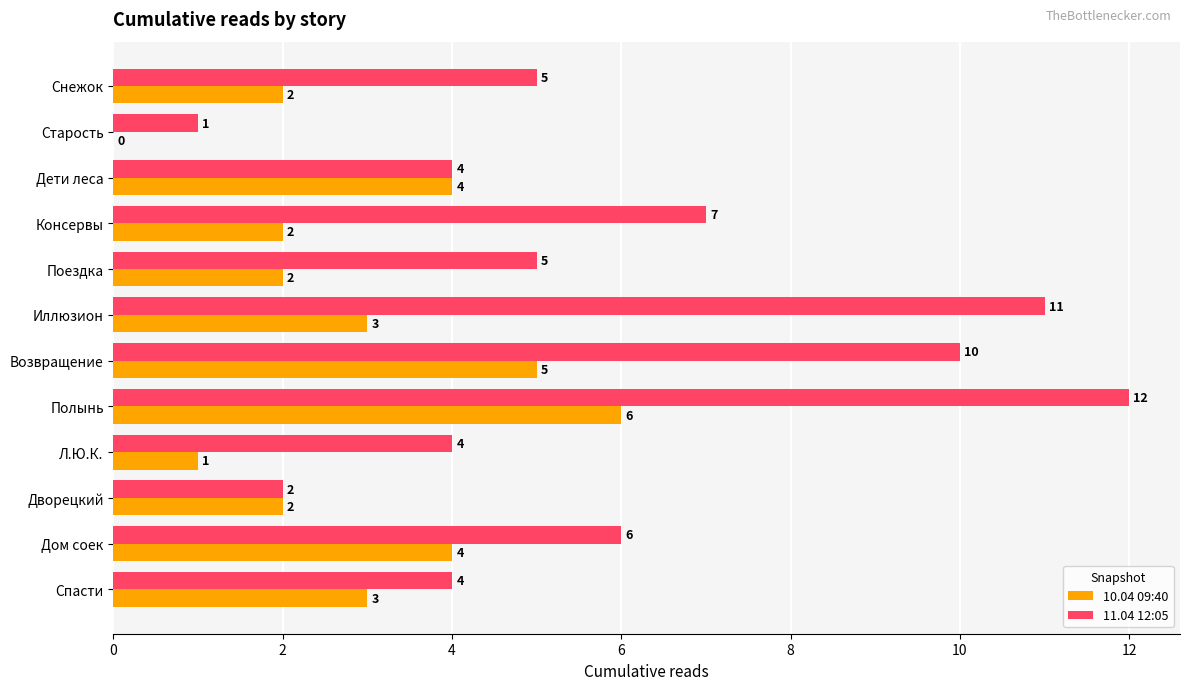

How many data points does each series have?

12